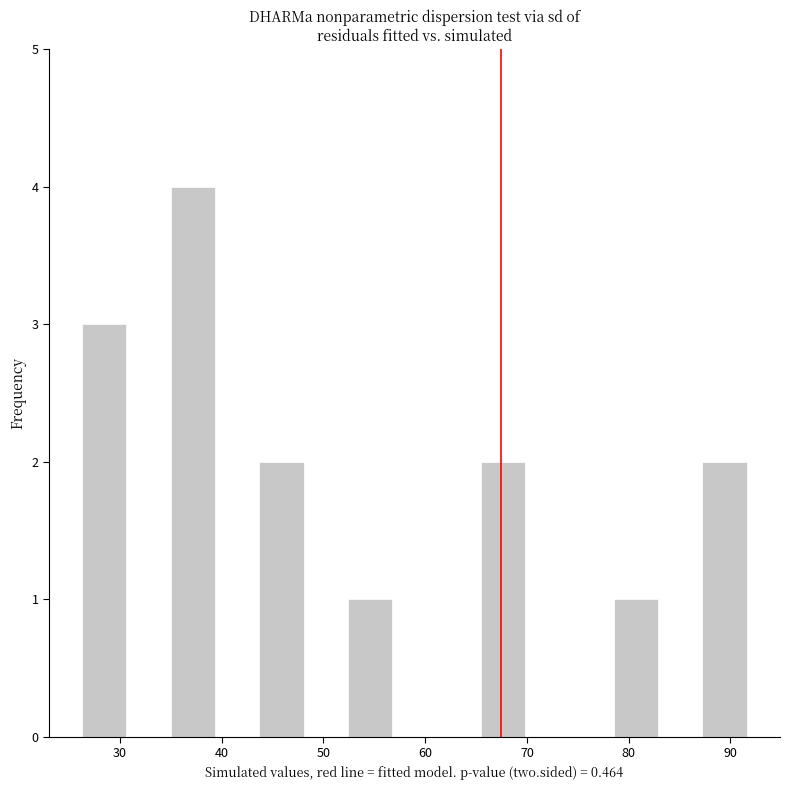

Reading left to right, transcribe this chart: for each bar, give the range it covers on the x-axis and its height. Neither the bar edges nor the heights are printed on the chart, so give them approximately, as read against the axes.

26 to 31: 3
31 to 35: 0
35 to 39: 4
39 to 44: 0
44 to 48: 2
48 to 52: 0
52 to 57: 1
57 to 61: 0
61 to 65: 0
65 to 70: 2
70 to 74: 0
74 to 79: 0
79 to 83: 1
83 to 87: 0
87 to 92: 2